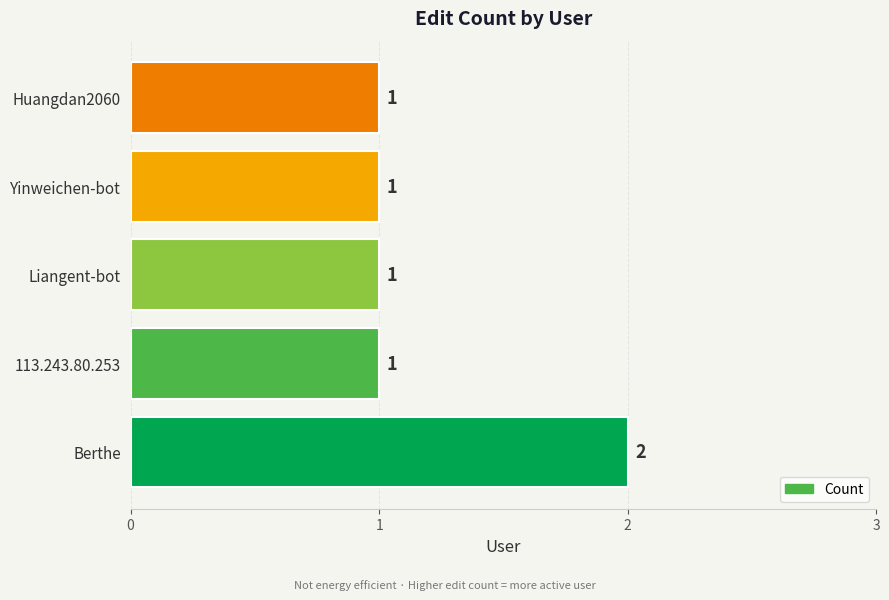

Is it true that the value at Berthe is 2?

True